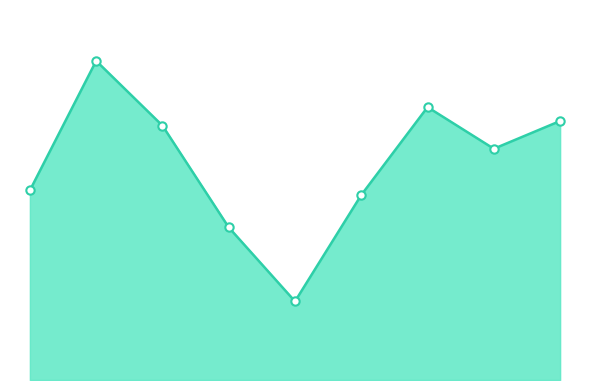

What is the greatest value displayed?

69